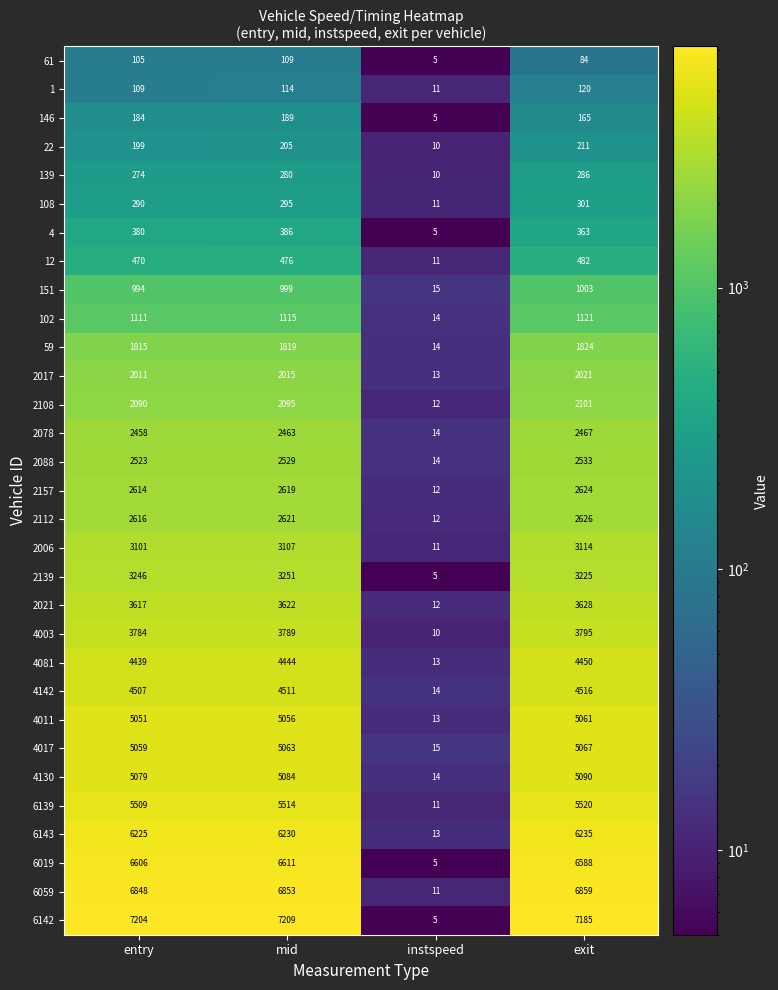

What is the greatest value displayed?

7209